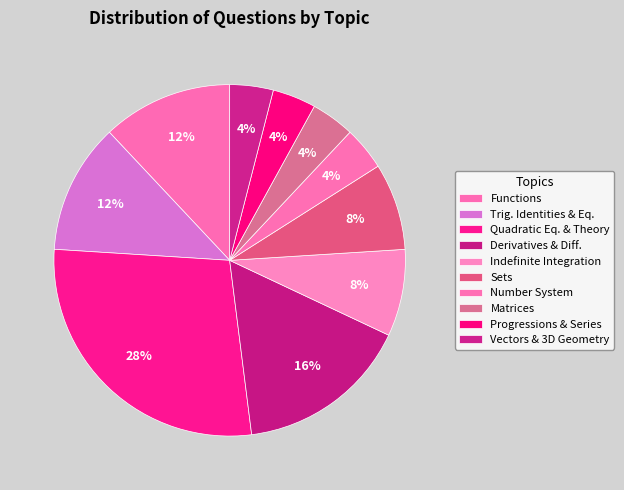

Rank the categories by value from highest to lowest.

Quadratic Equations & Theory of Equations, Derivatives and Method of Differentiation, Functions, Trigonometric Identities and Equations, Indefinite Integration, Sets, Number System, Matrices, Progressions and Series, Vectors and 3D Geometry